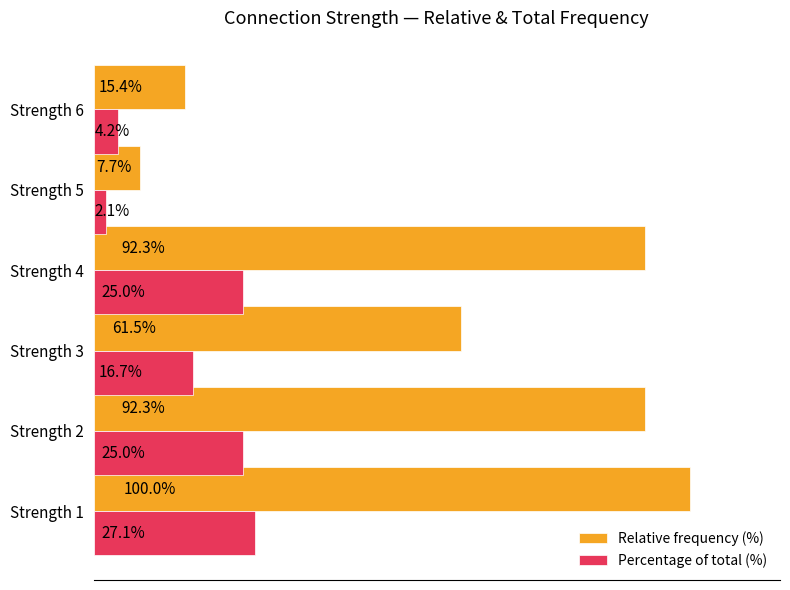

Which series changed the most between Strength 4 and Strength 5?

Relative frequency (%)